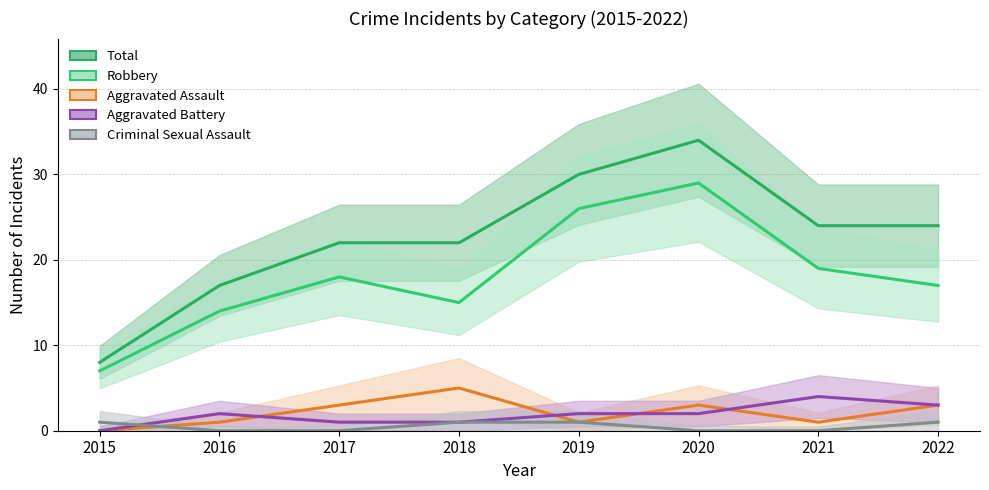

True or false: Robbery and Aggravated Battery cross at least once.

False